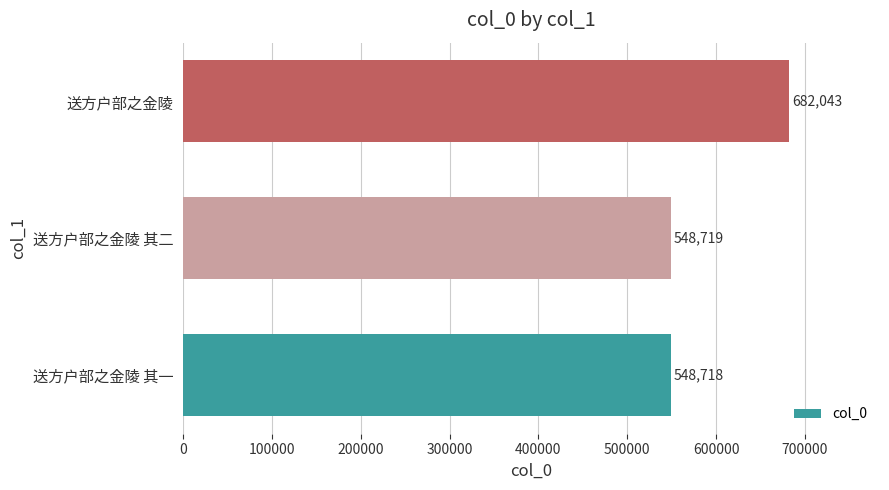

At which label is the value closest to 615380?

送方户部之金陵 其二